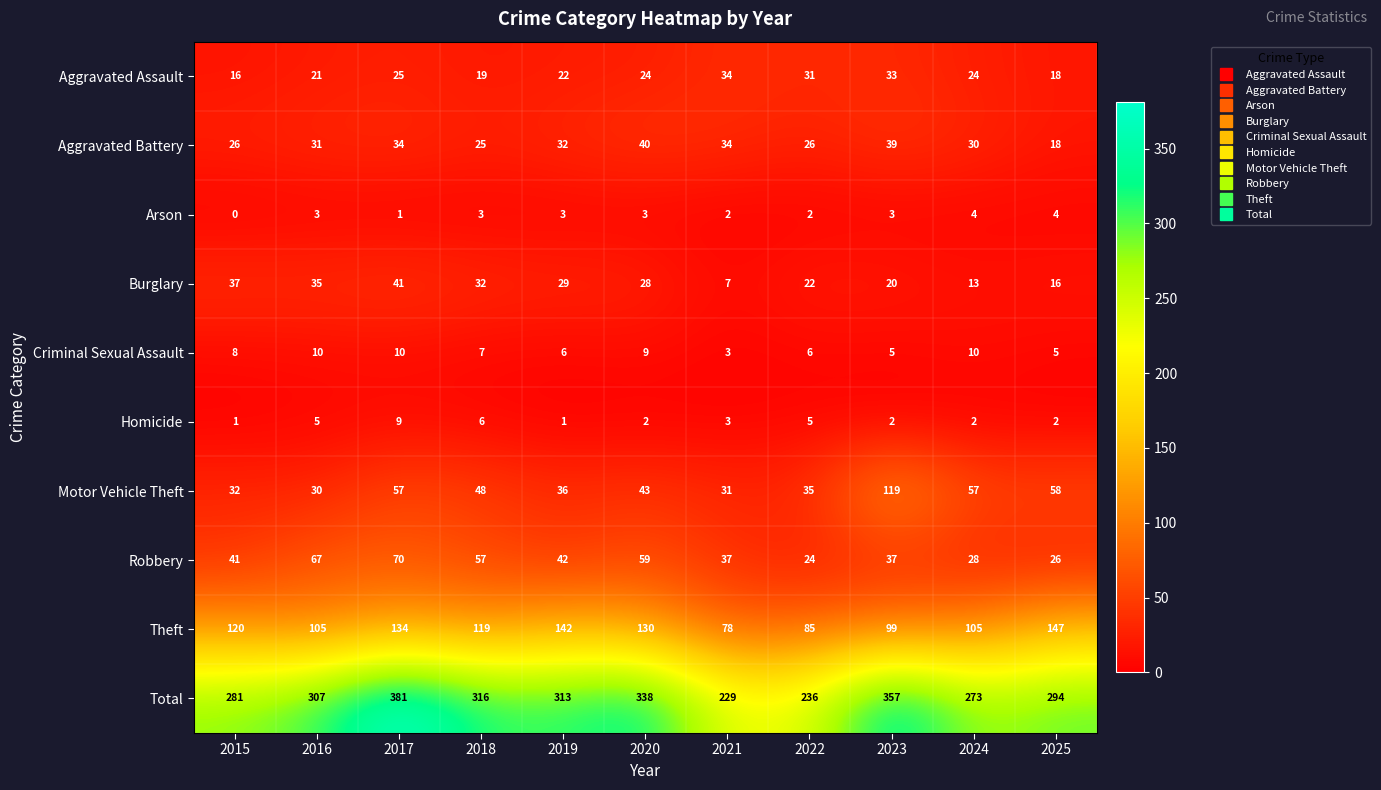

Is it true that Motor Vehicle Theft equals 43 at 2020?

True